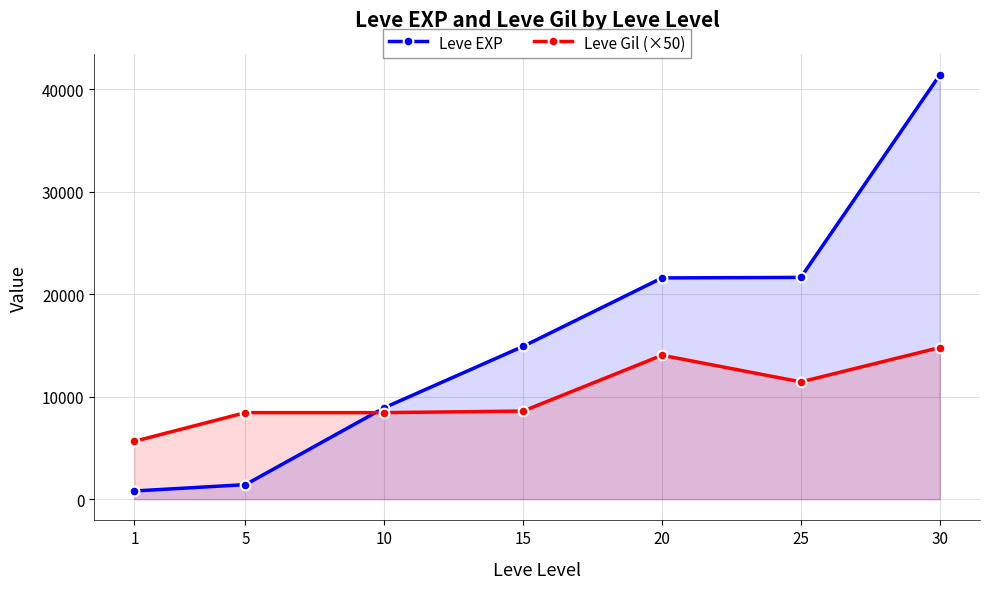

How many series are shown in this chart?

2